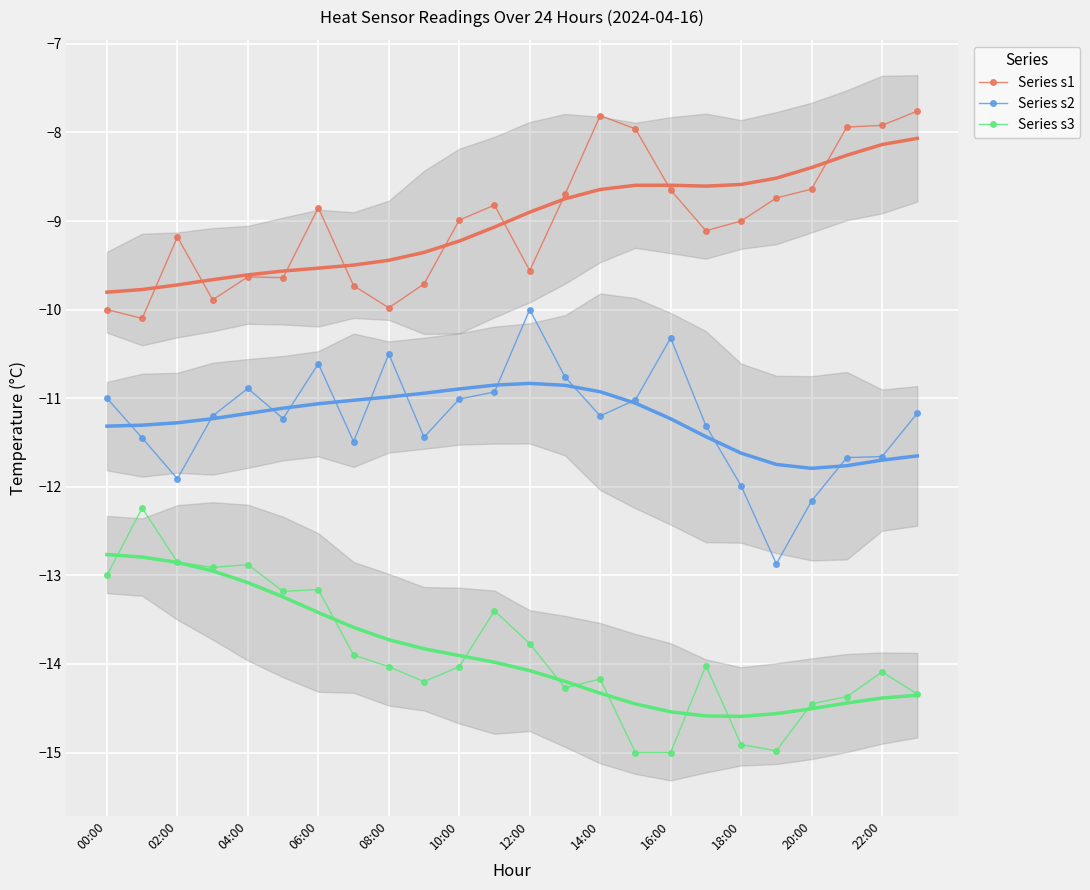

Rank the series at 18:00 from lowest to highest value.

heat,s3, heat,s3 (trend), heat,s2, heat,s2 (trend), heat,s1, heat,s1 (trend)